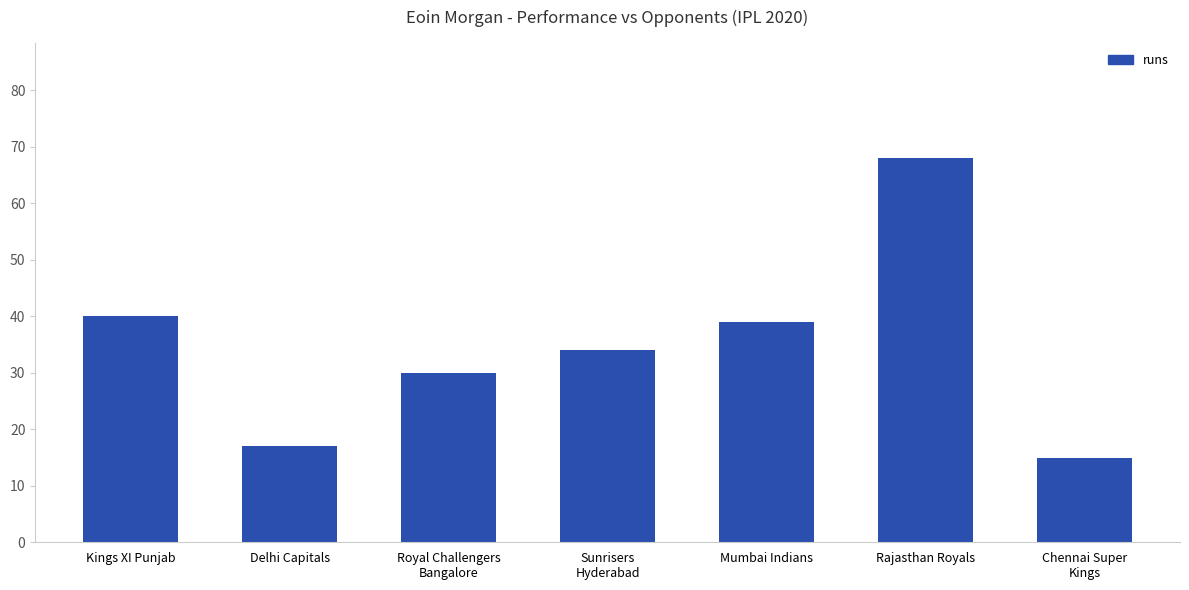

The value at Mumbai Indians is 39. True or false?

True